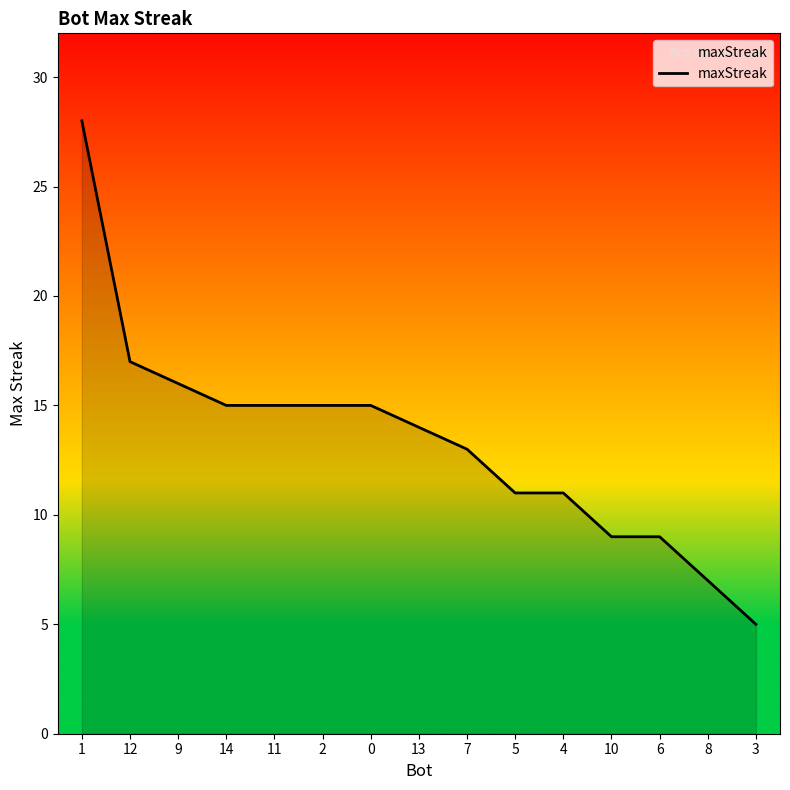

What is the minimum value shown in the chart?

5